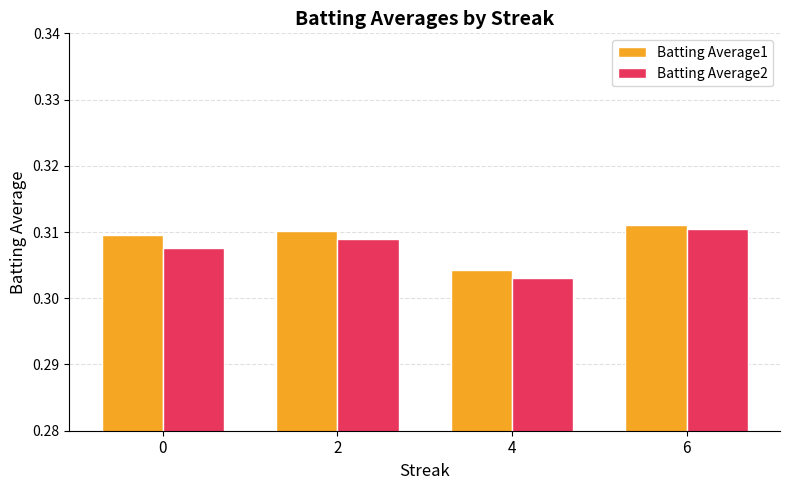

Which series changed the most between 4 and 6?

Batting Average2